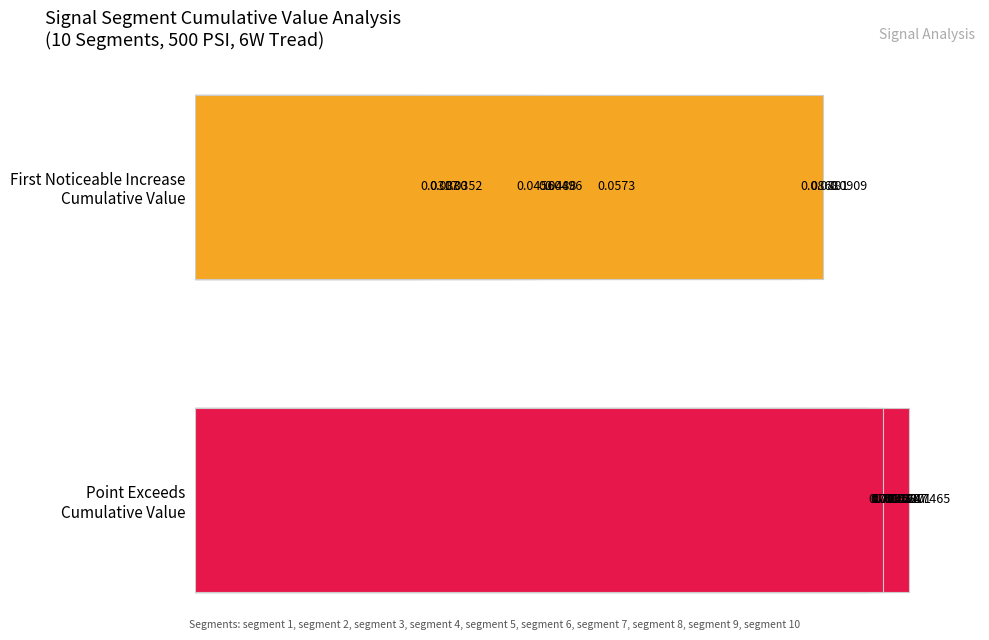

Reading left to right, list all the values displayed in this chart.

First_Noticeable_Increase_Cumulative_Value: 0=0.0	1=0.0	2=0.1	3=0.1	4=0.0	5=0.0	6=0.1	7=0.0	8=0.0	9=0.1
Point_Exceeds_Cumulative_Value: 0=0.7	1=0.7	2=0.7	3=0.7	4=0.7	5=0.7	6=0.7	7=0.7	8=0.7	9=0.7